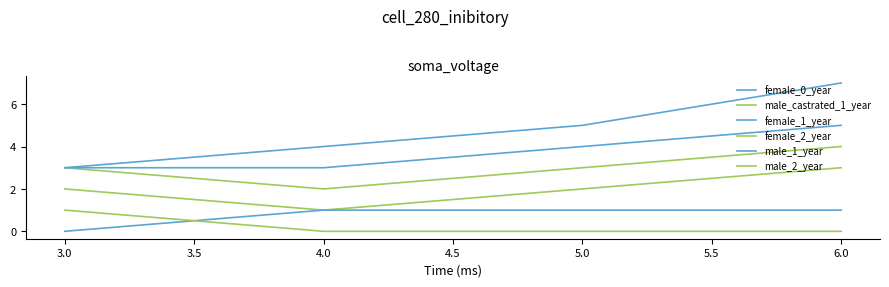

What is the difference between the second highest and minimum values in the female_2_year series?

1